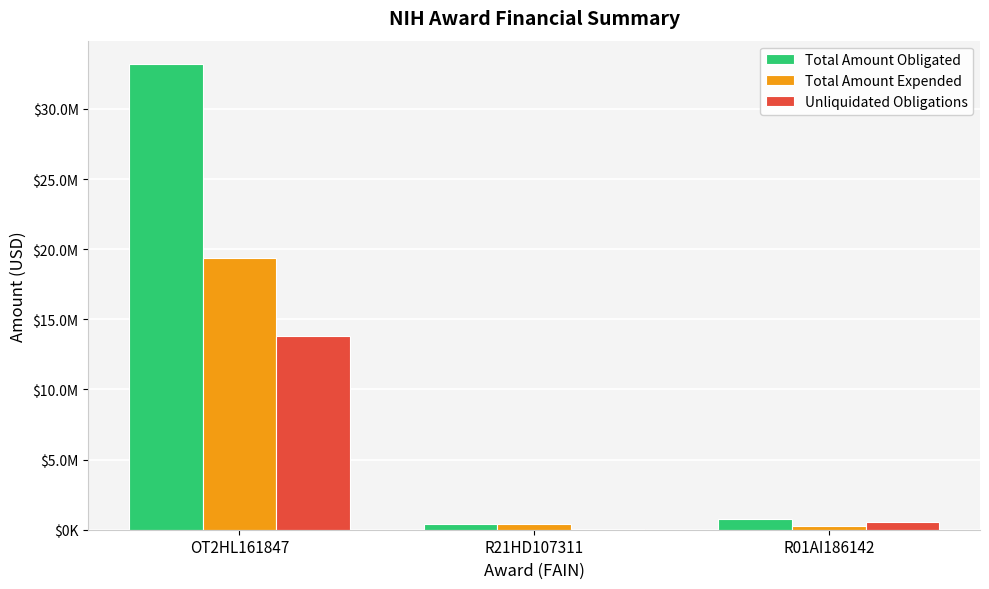

Are the bars grouped side by side (vs. stacked)?

Yes